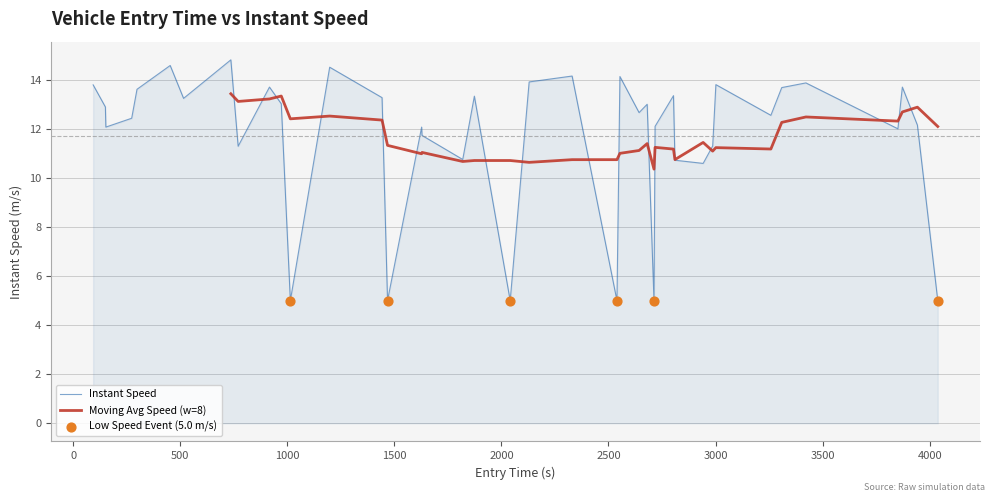

Between 3022 and 2754, which is larger?

3022